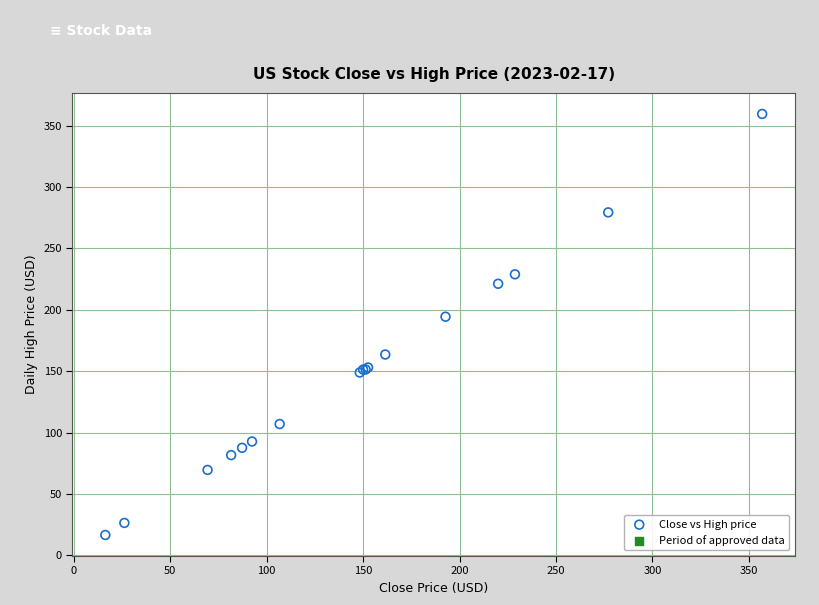

What Y value in the scatter plot is closest to 188?

194.4